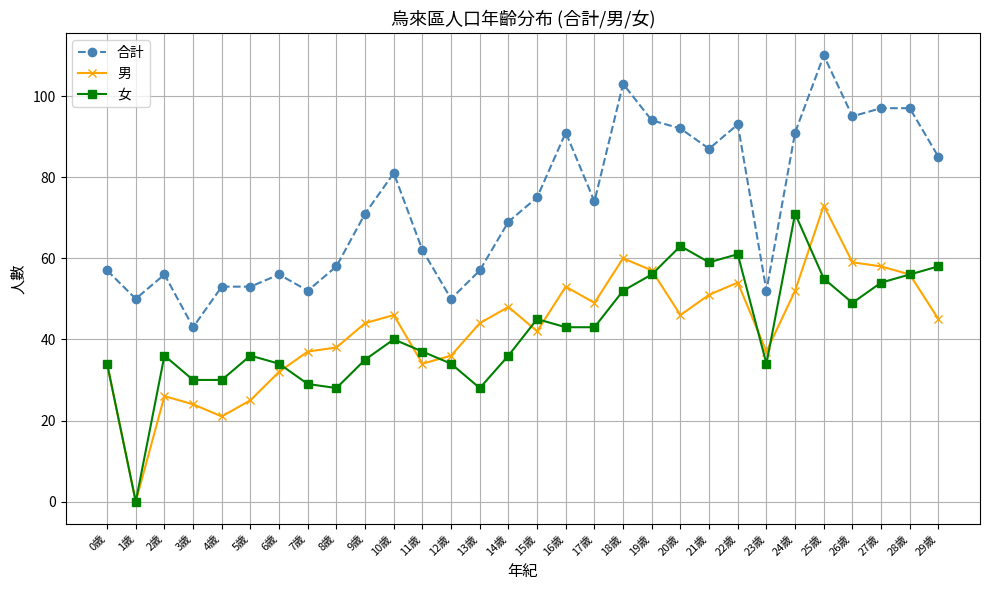

True or false: 合計 has more than 1 interior local peaks.

True